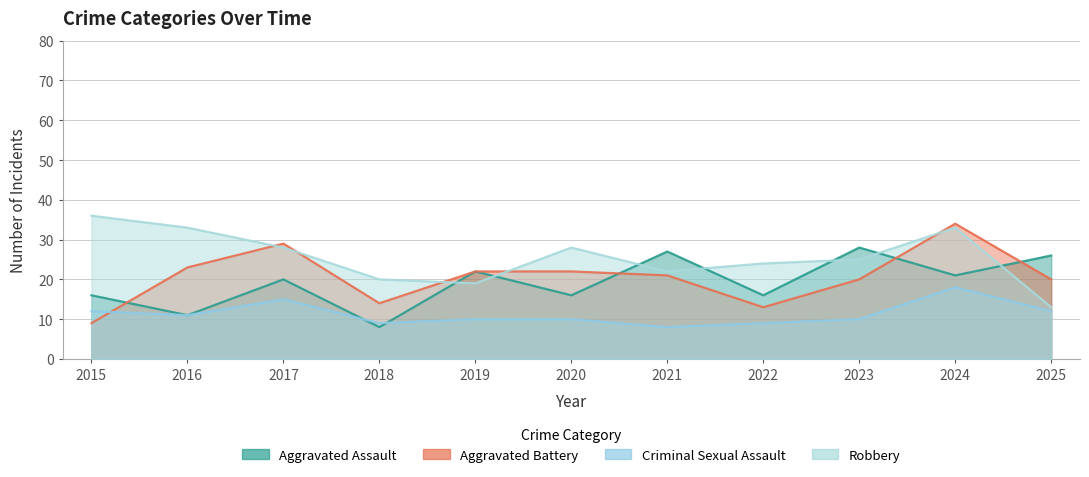

True or false: Aggravated Assault and Criminal Sexual Assault cross at least once.

True